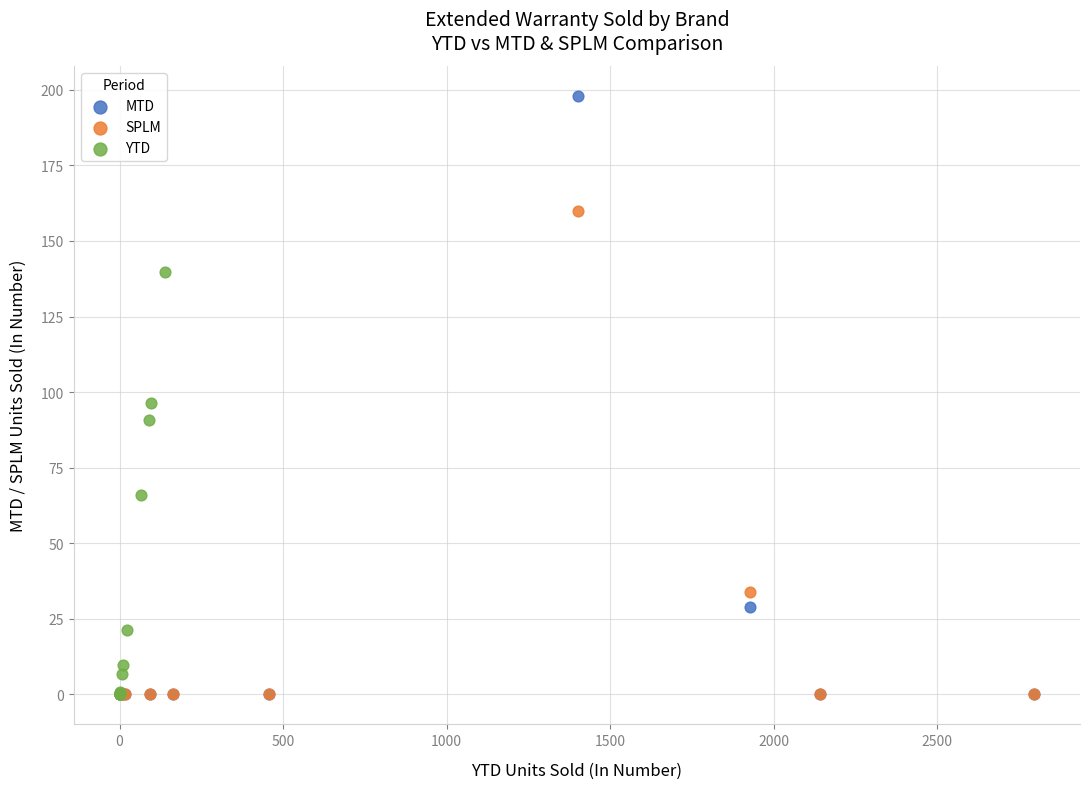

What are all the series names shown in the legend?

MTD, SPLM, YTD